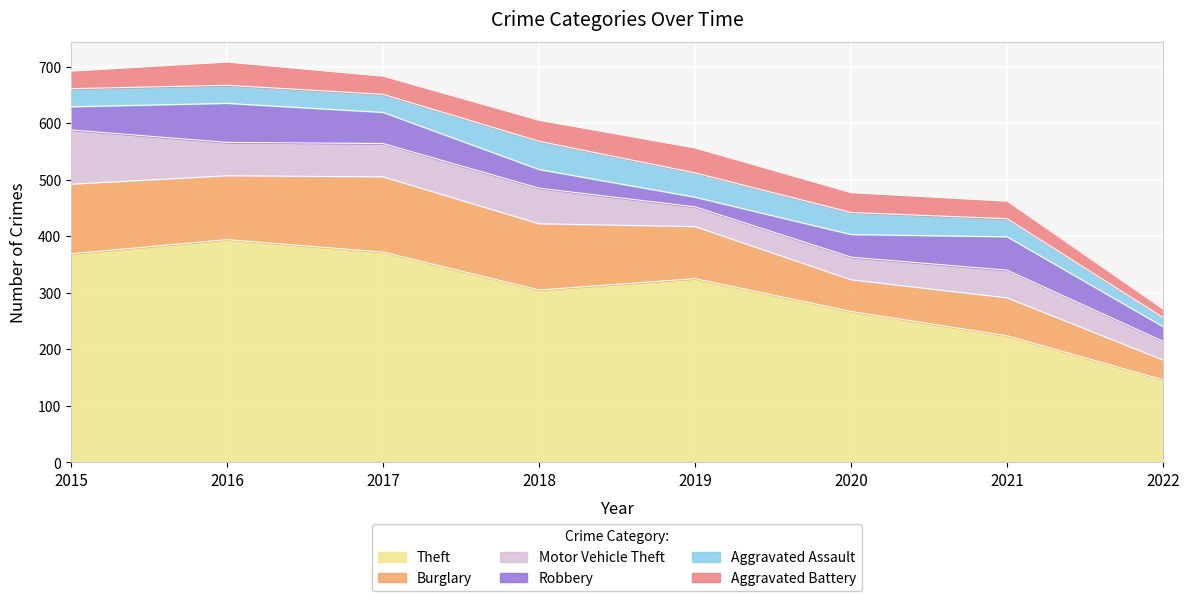

Which series changed the most between 2018 and 2022?

Theft